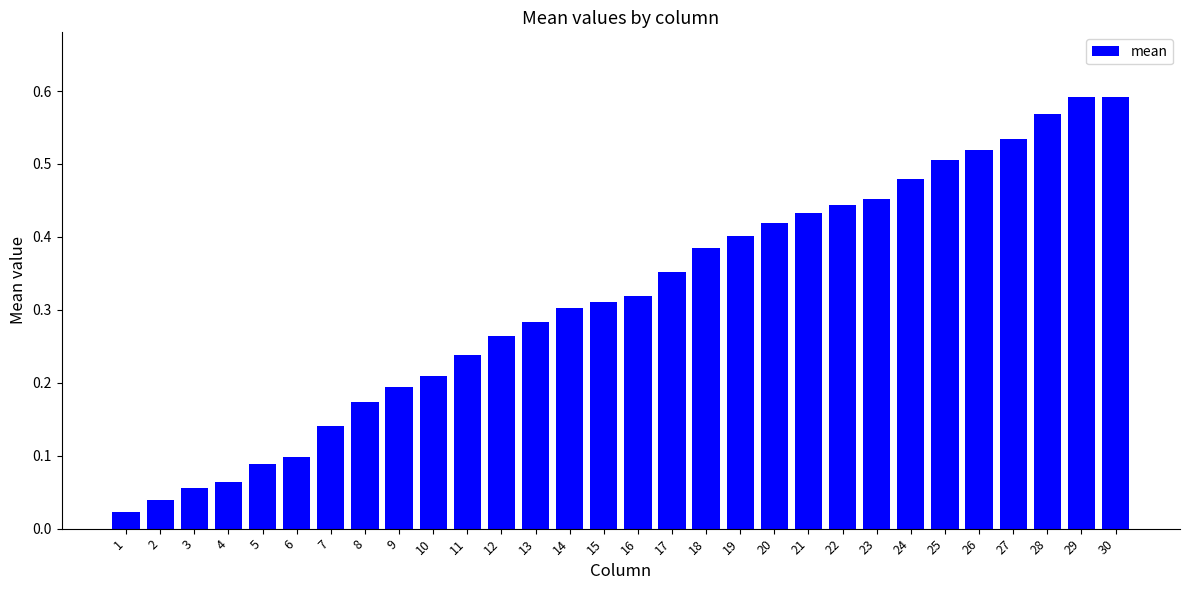

Which has a higher value, 2 or 18?

18